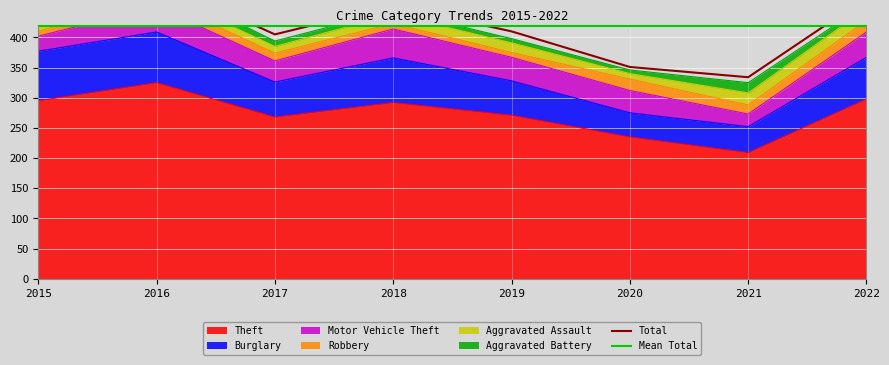

Which series ends up on top after the final intersection of Aggravated Assault and Robbery?

Aggravated Assault